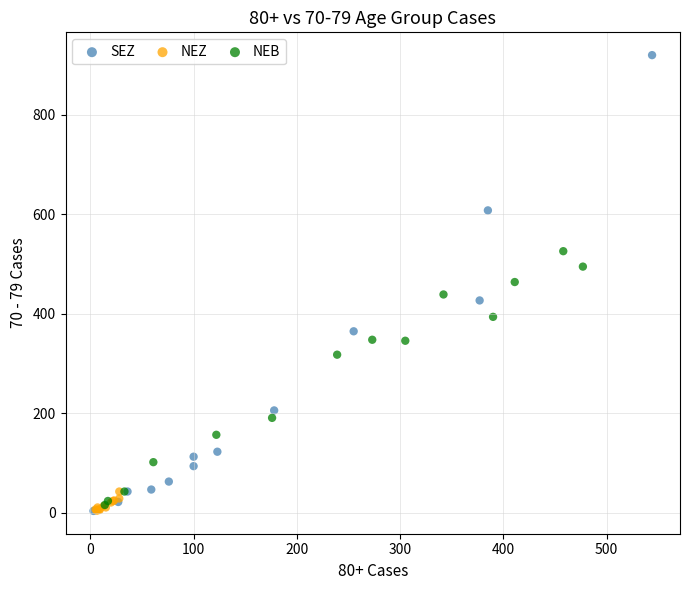

Which series contains the highest Y value?

SEZ